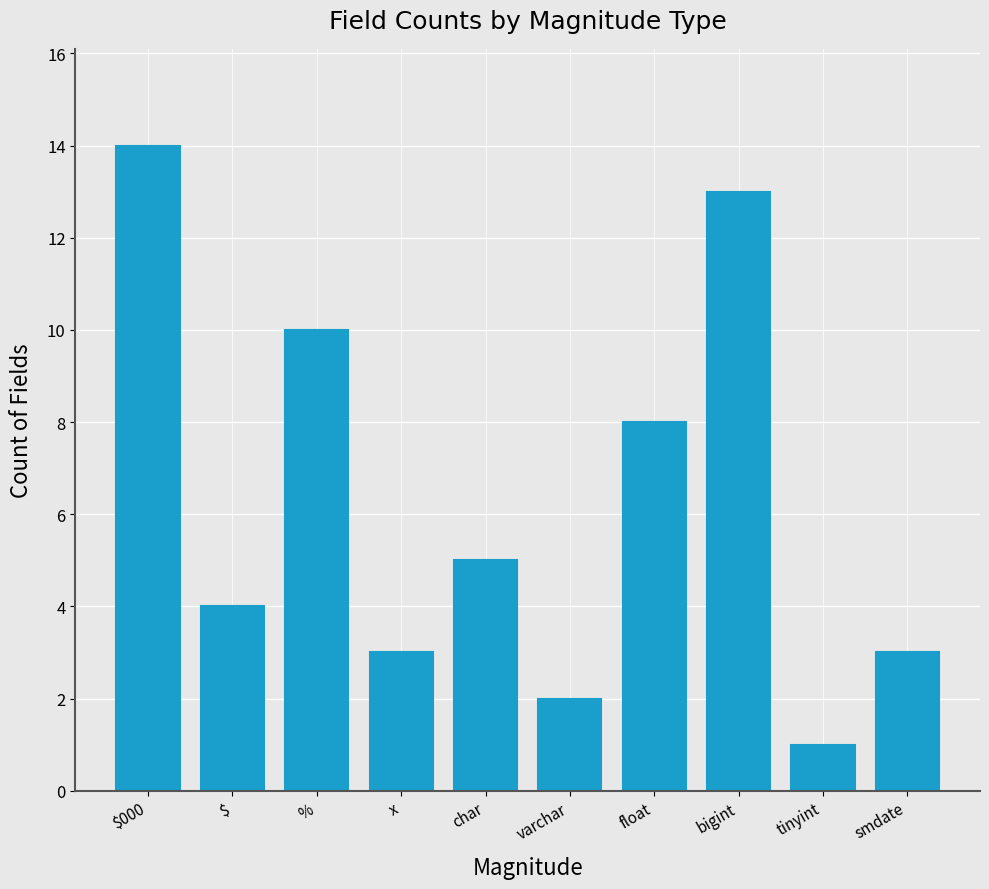

The chart shows a value of 9 at $000. True or false?

False